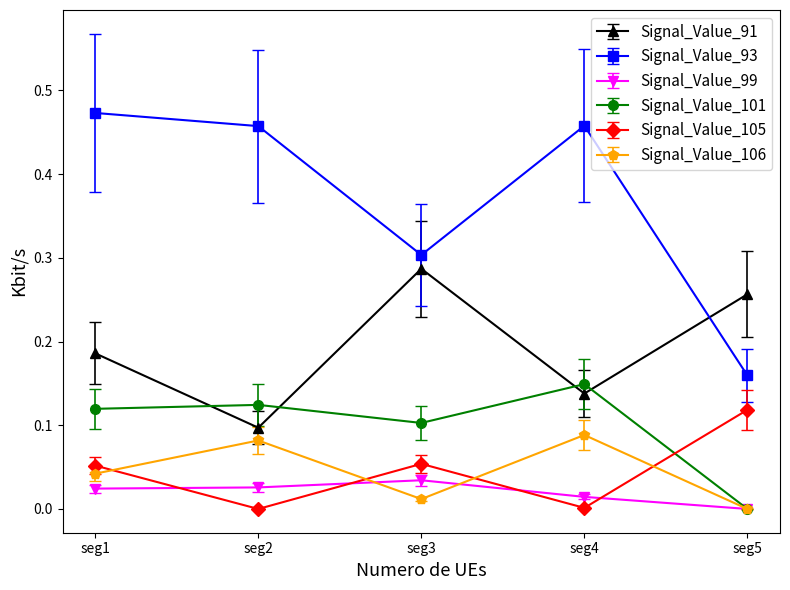

True or false: Signal_Value_106 and Signal_Value_93 intersect in this chart.

False